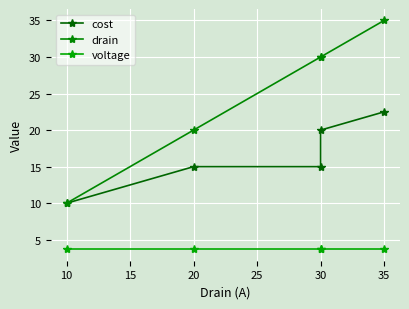

How many lines are shown in the chart?

3